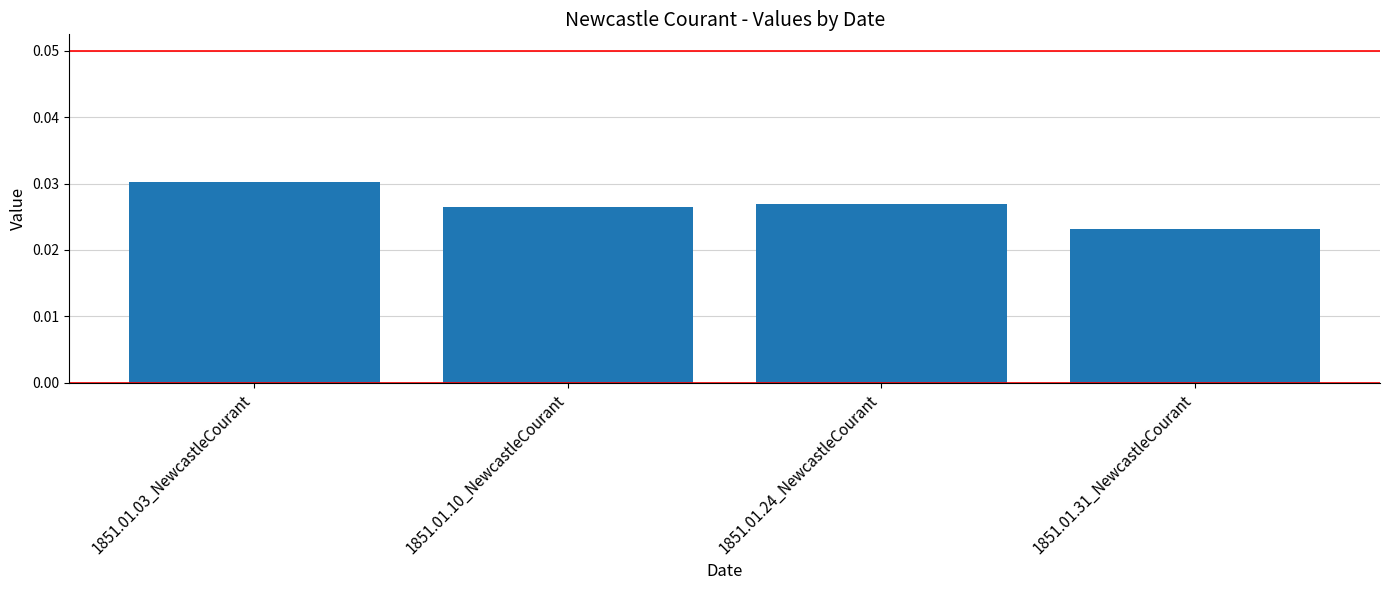

Which label corresponds to the smallest value in the chart?

1851.01.31_NewcastleCourant